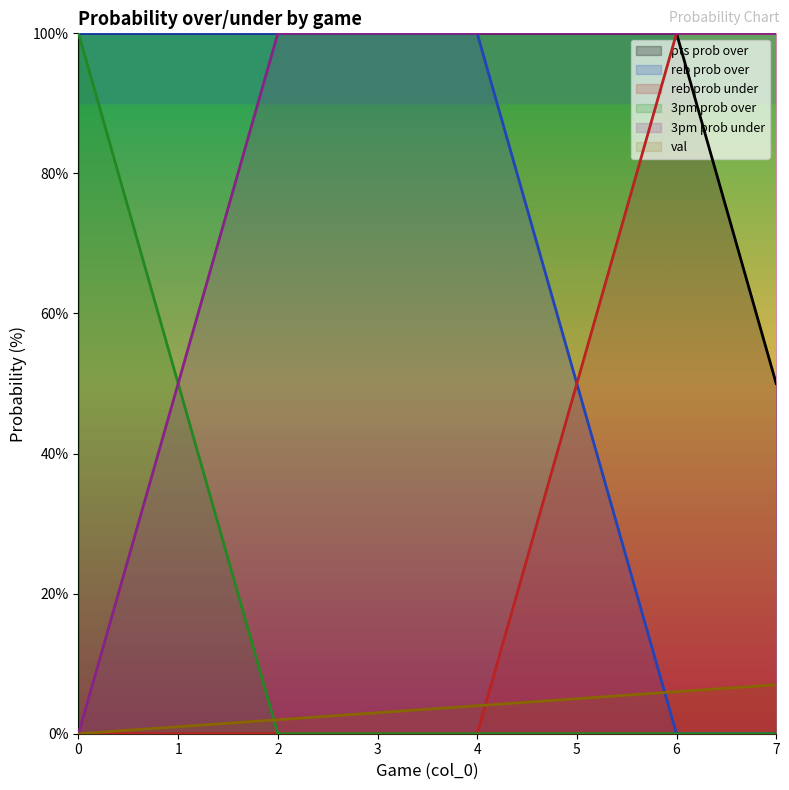

At which category is the sum across all series the highest?

6